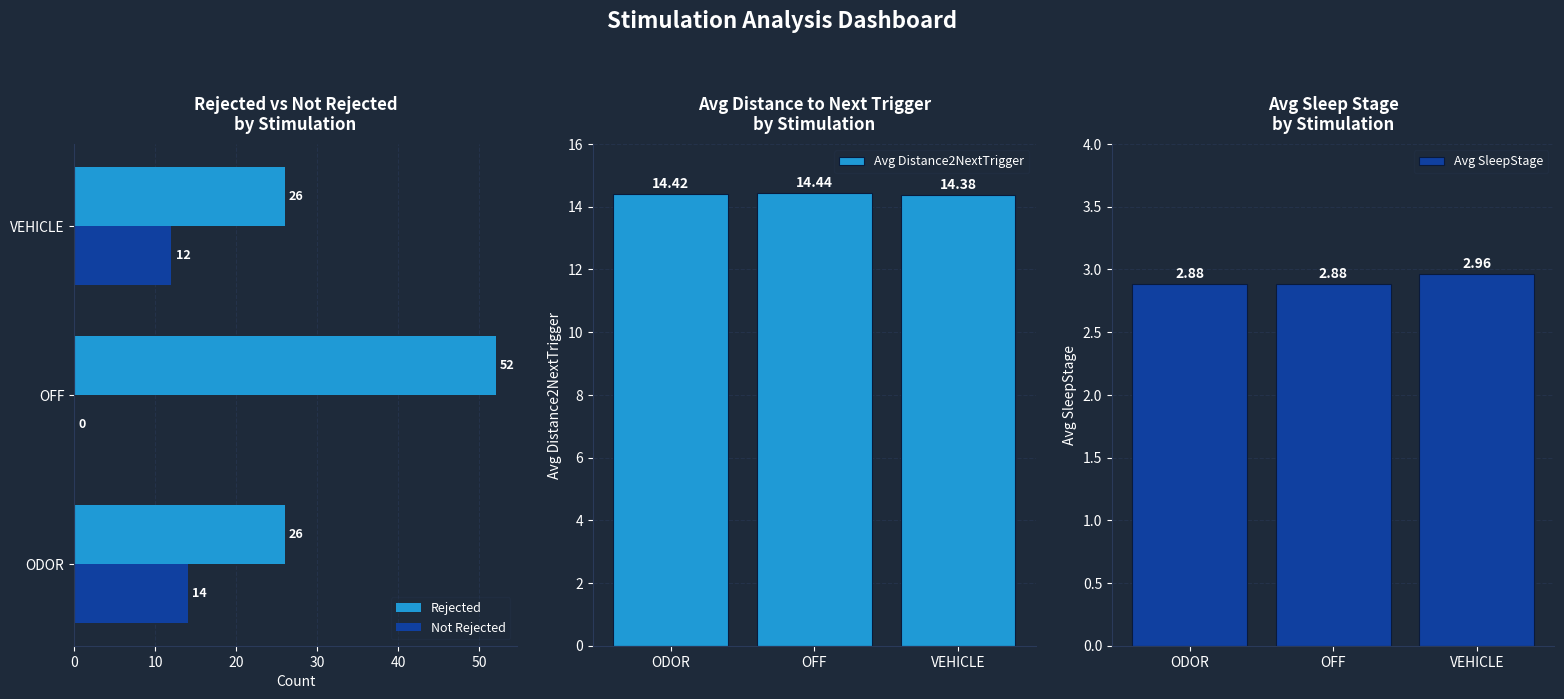

Rank the series by their maximum value, from lowest to highest.

Avg SleepStage, Not Rejected, Avg Distance2NextTrigger, Rejected